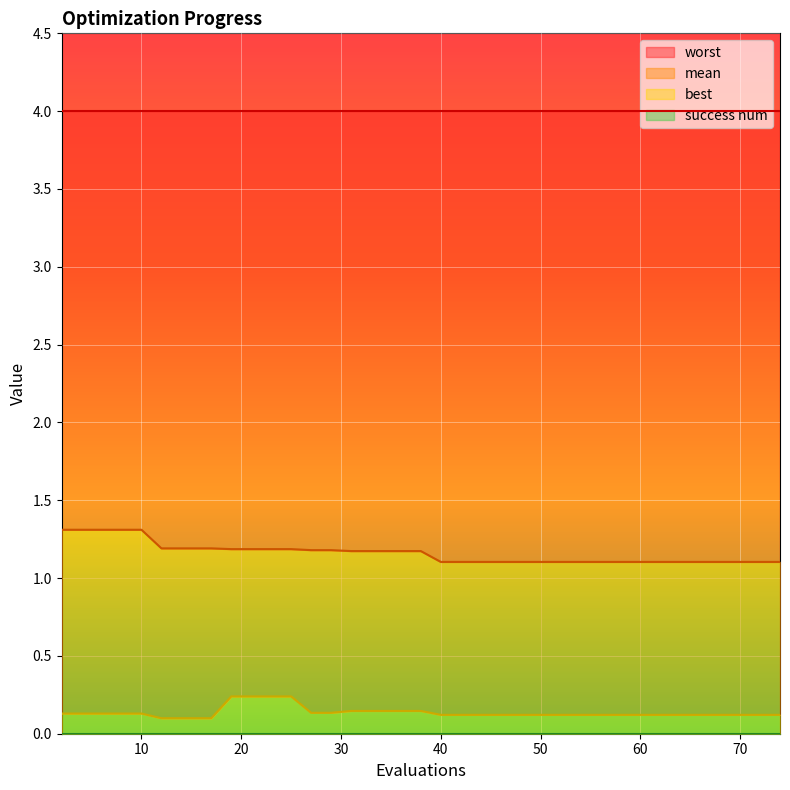

What is the maximum value for worst?

1.3